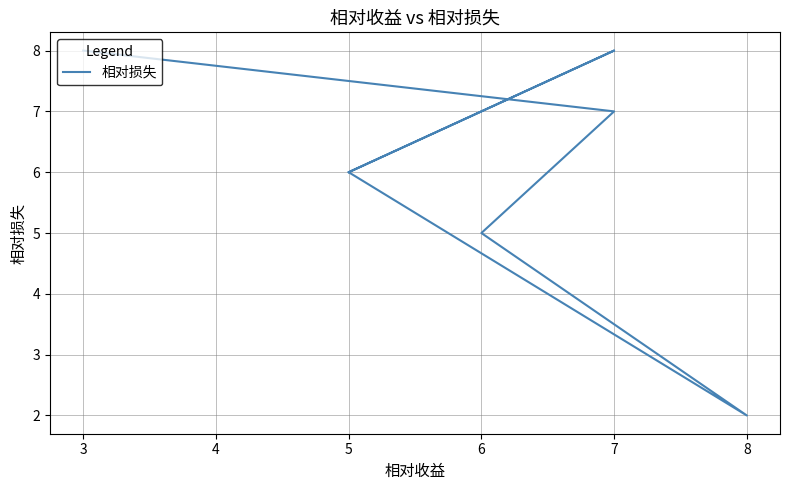

Is it true that the value at 5 is 2?

False